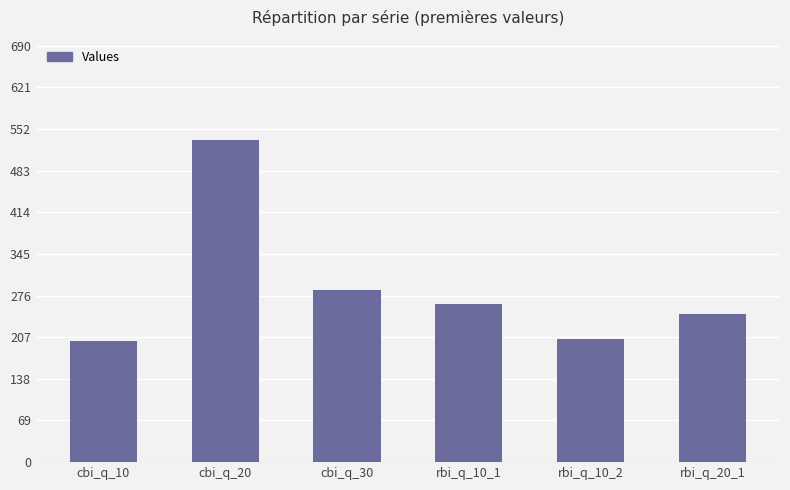

Between rbi_q_10_2 and rbi_q_20_1, which is larger?

rbi_q_20_1